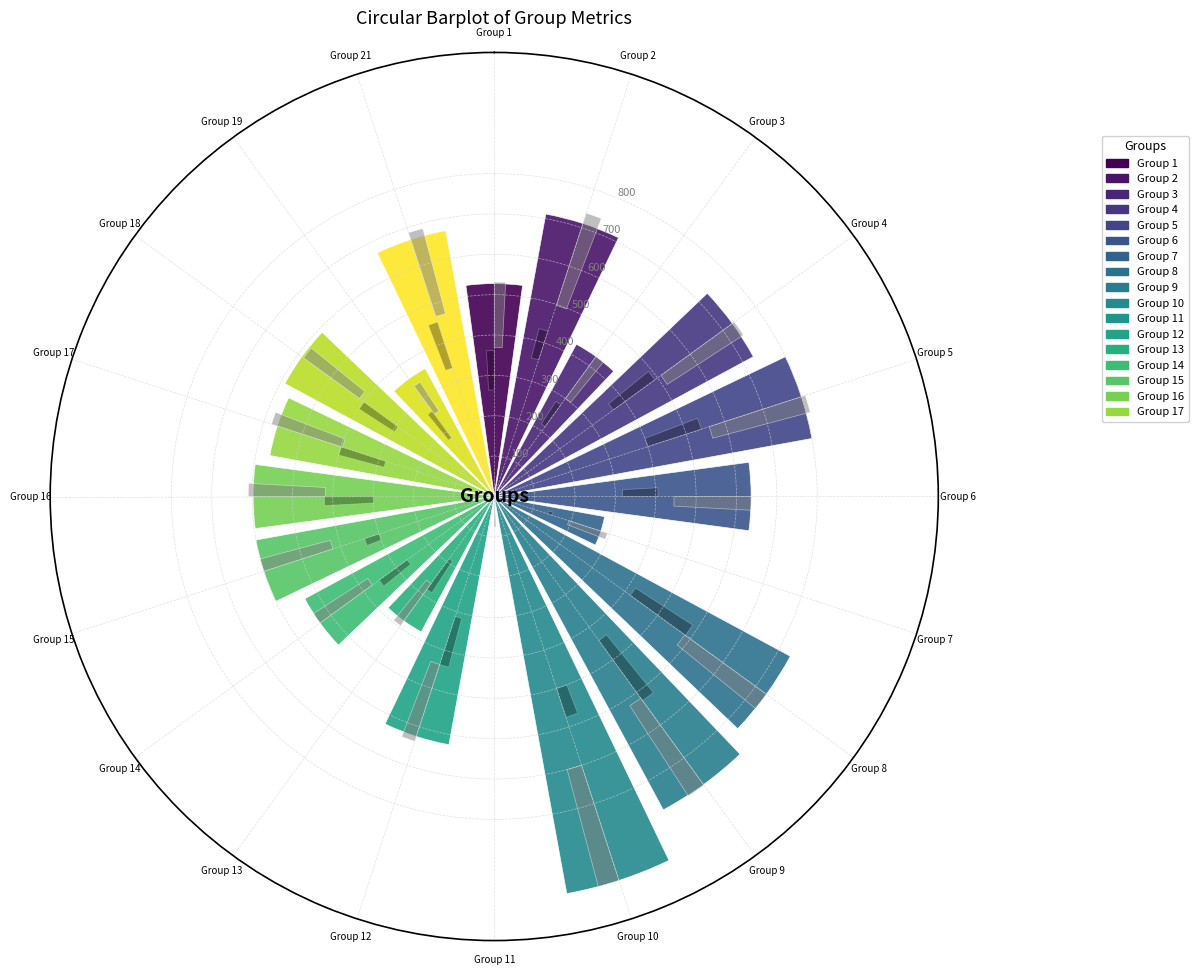

List the labels in order of accuracy value, smallest first.

Group 11, Group 19, Group 7, Group 3, Group 13, Group 14, Group 1, Group 18, Group 15, Group 17, Group 6, Group 16, Group 12, Group 21, Group 4, Group 2, Group 5, Group 8, Group 9, Group 10